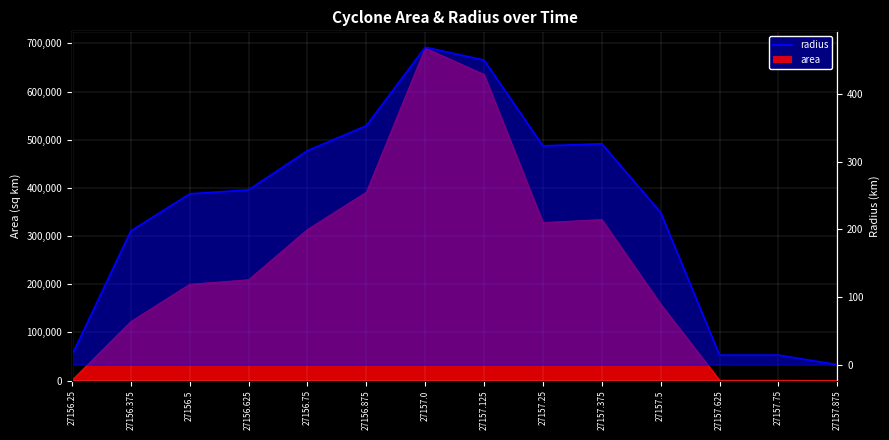

What is the change in value from 27156.375 to 27157.5?

+27.3